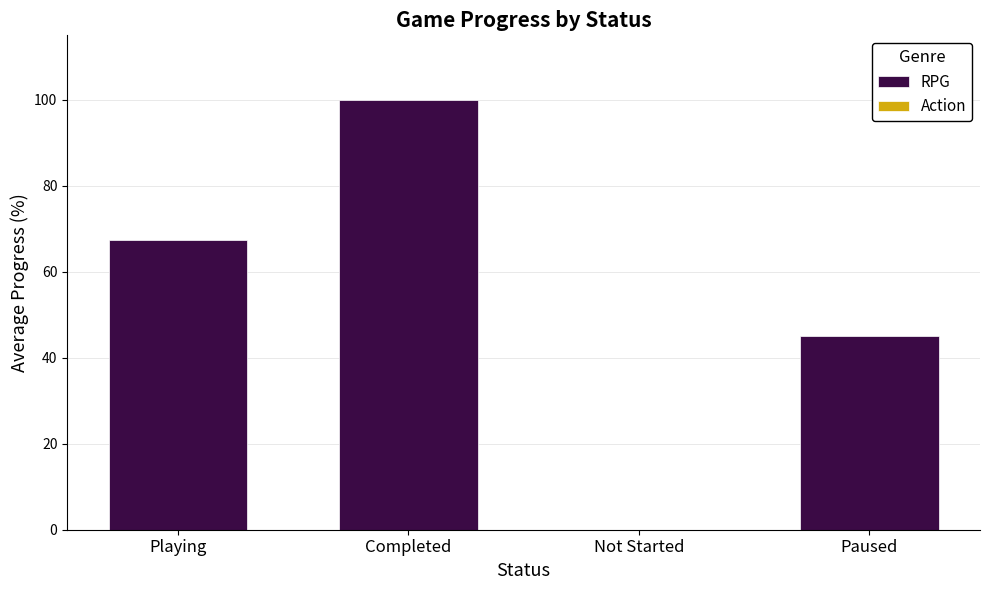

How many data points are above 67?

2